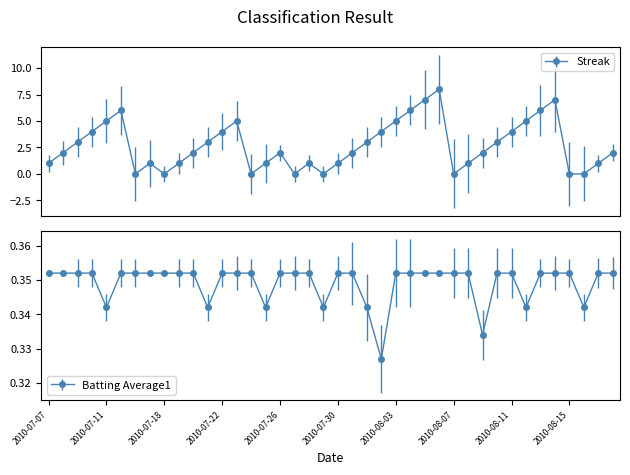

At which category is the sum across all series the highest?

2010-08-06